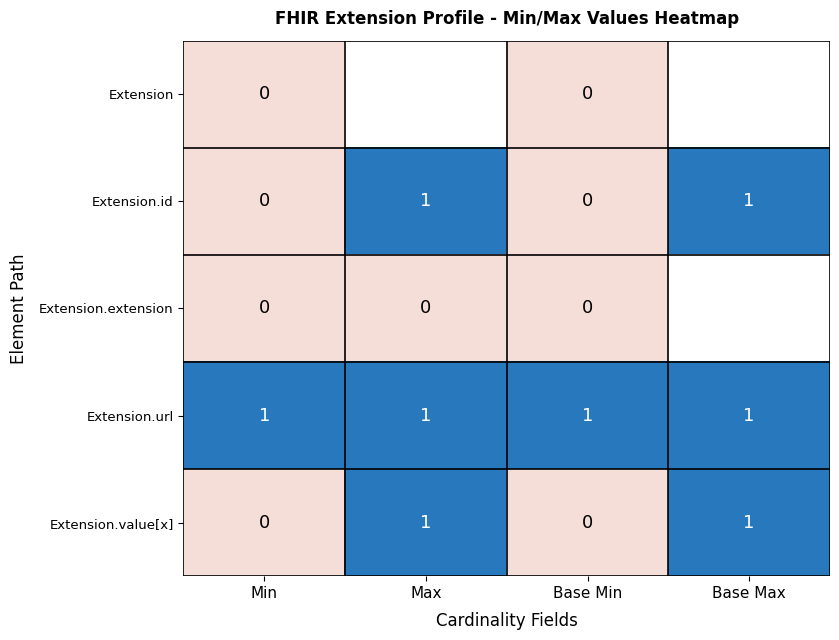

What is the sum of all Extension.url values?

4